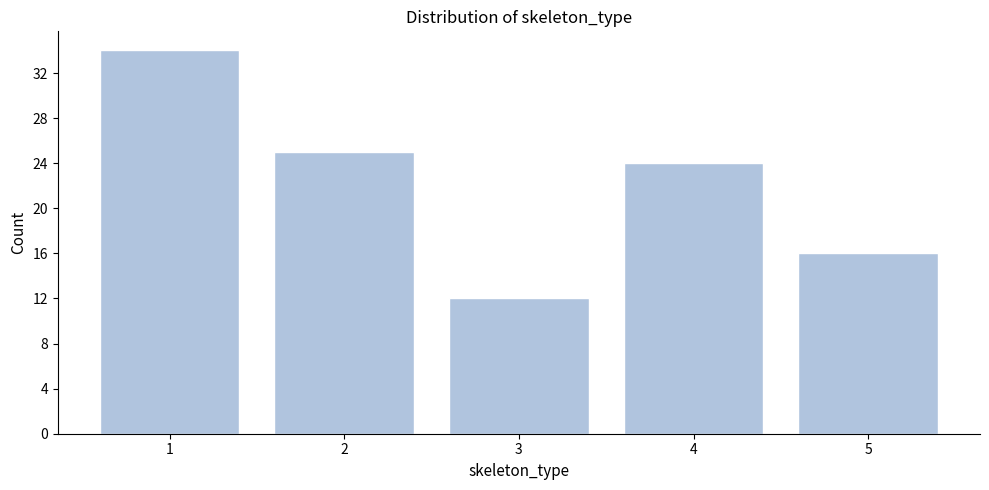

Reading left to right, what are all the values shown in this chart?

1=34	2=25	3=12	4=24	5=16